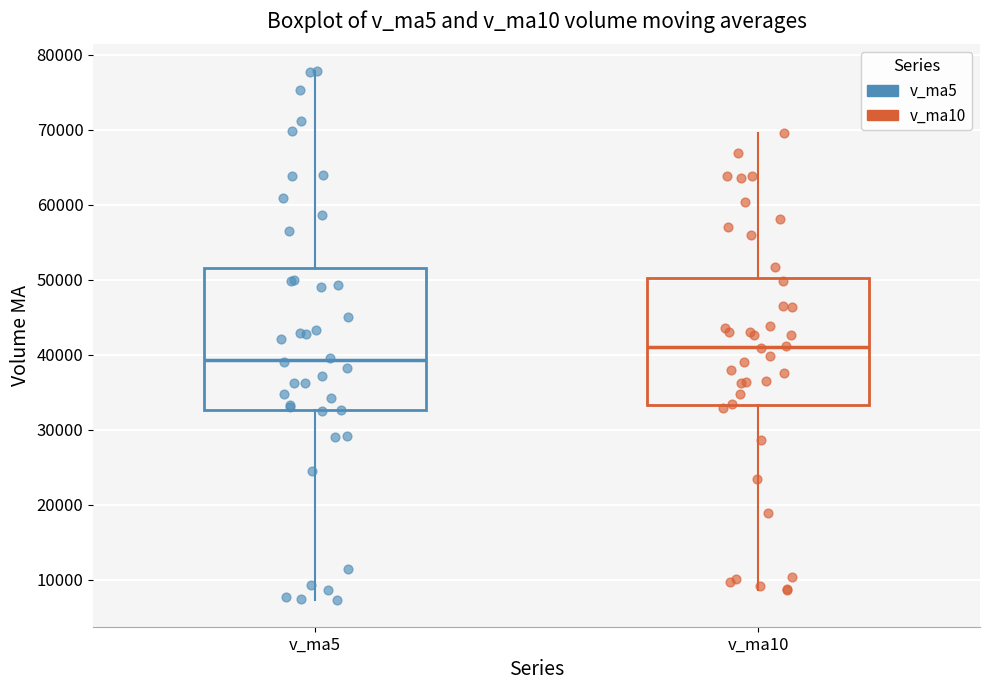

Reading left to right, transcribe this box plot: for each box, give where its median line is, the range the box spans, and where its two whiskers end, as read against the y-axis. The values are not printed on the chart, so give them approximately, as read against the axis.

v_ma5: median 39000, box 33000 to 52000, whiskers 7000 to 78000
v_ma10: median 41000, box 33000 to 50000, whiskers 9000 to 70000